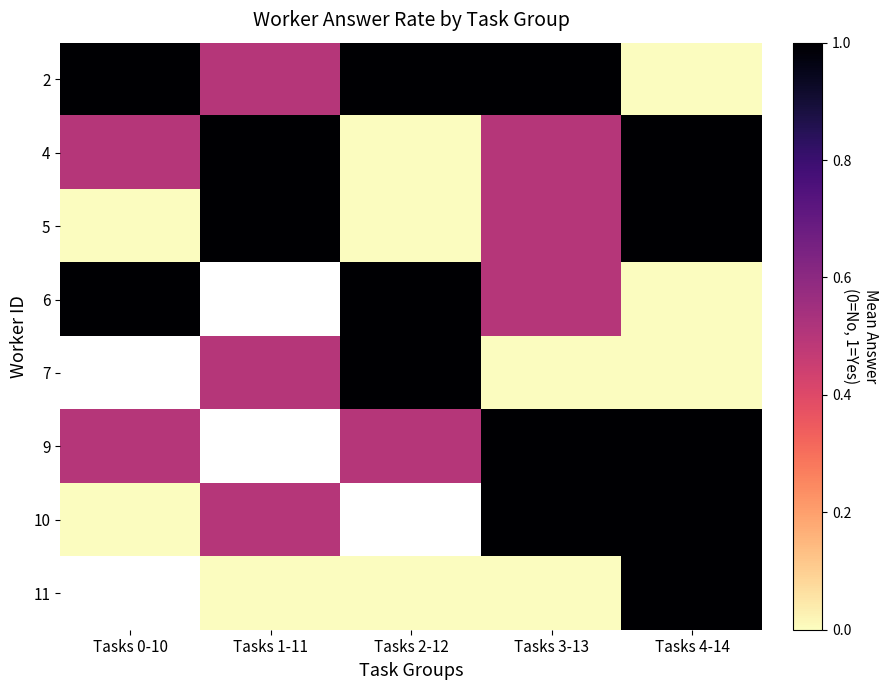

Rank the series by their maximum value, from highest to lowest.

2, 4, 5, 6, 7, 9, 10, 11